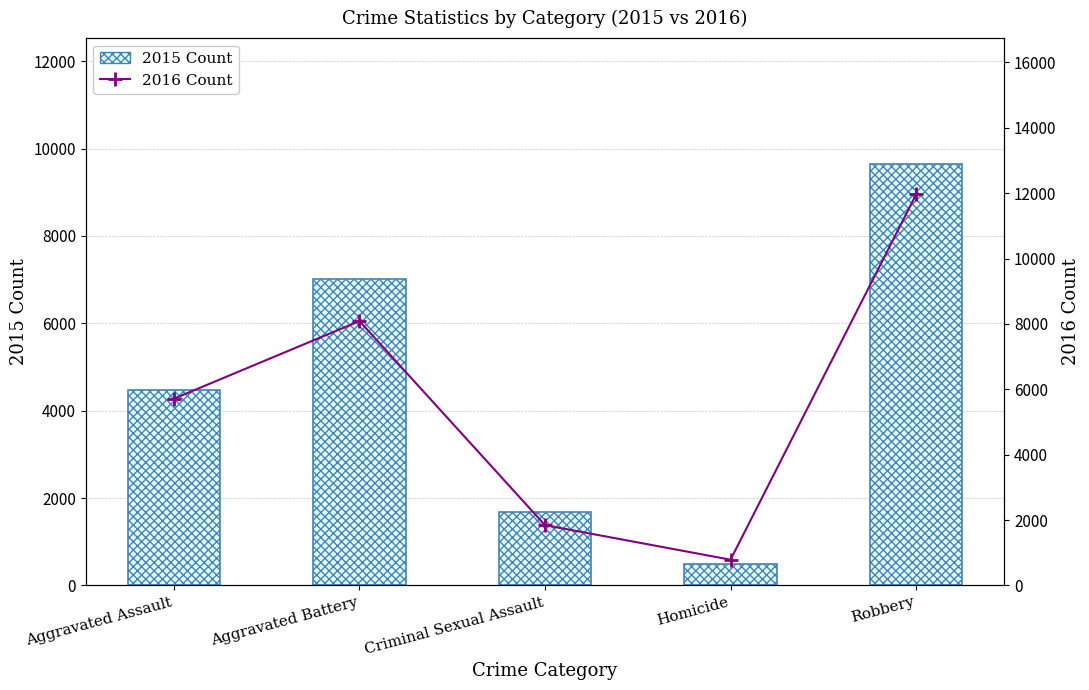

List the series in order of their peak value, highest first.

2016 Count, 2015 Count